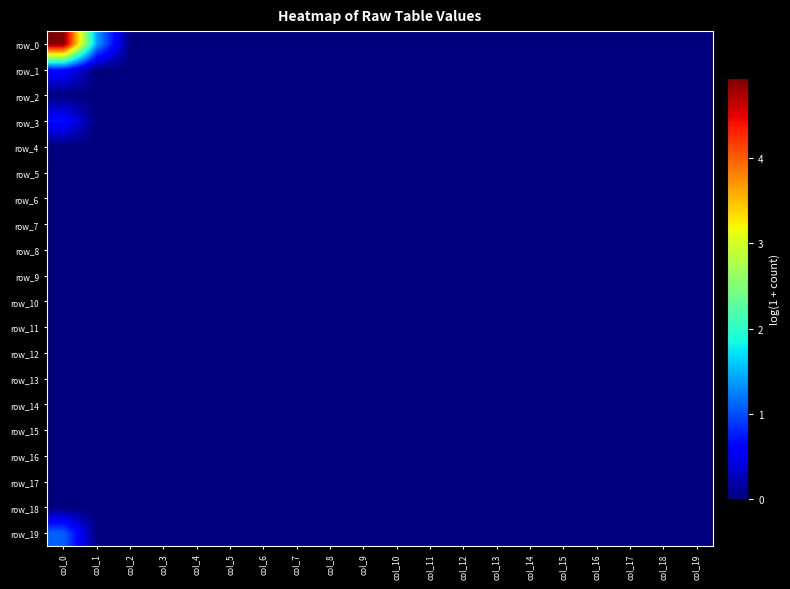

Which has a higher value, col_11 or col_16?

col_11